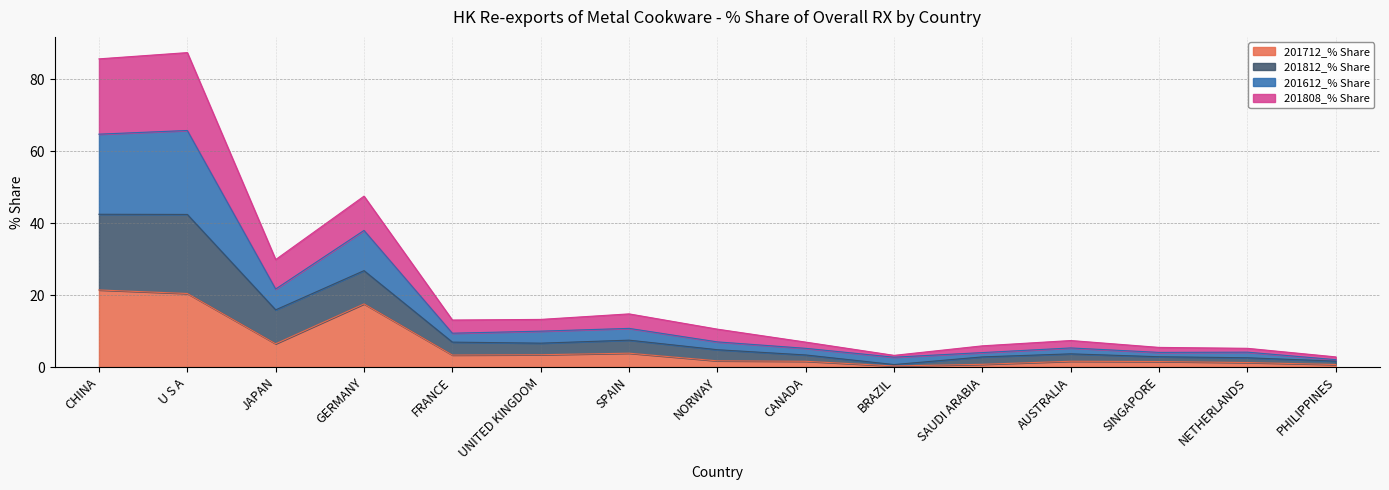

What is the label of the 6th point from the right?

BRAZIL